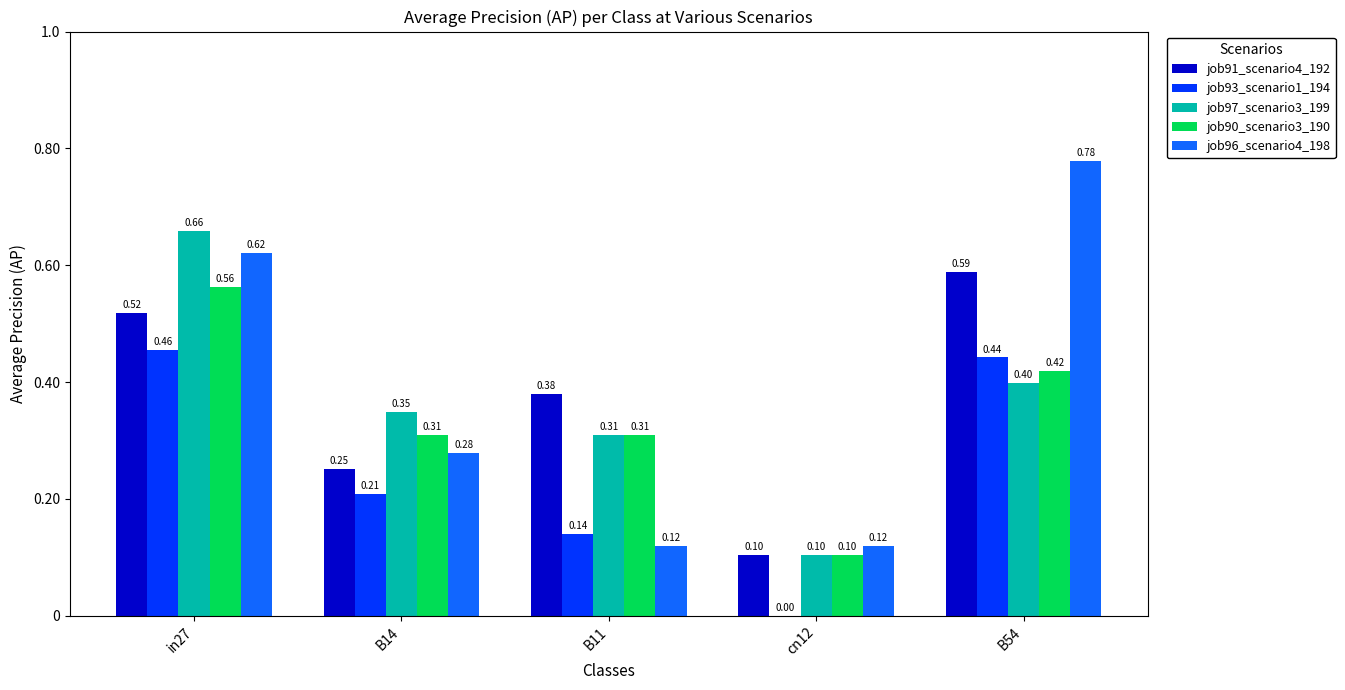

Between B11 and B54, which series saw the biggest shift?

job96_scenario4_198